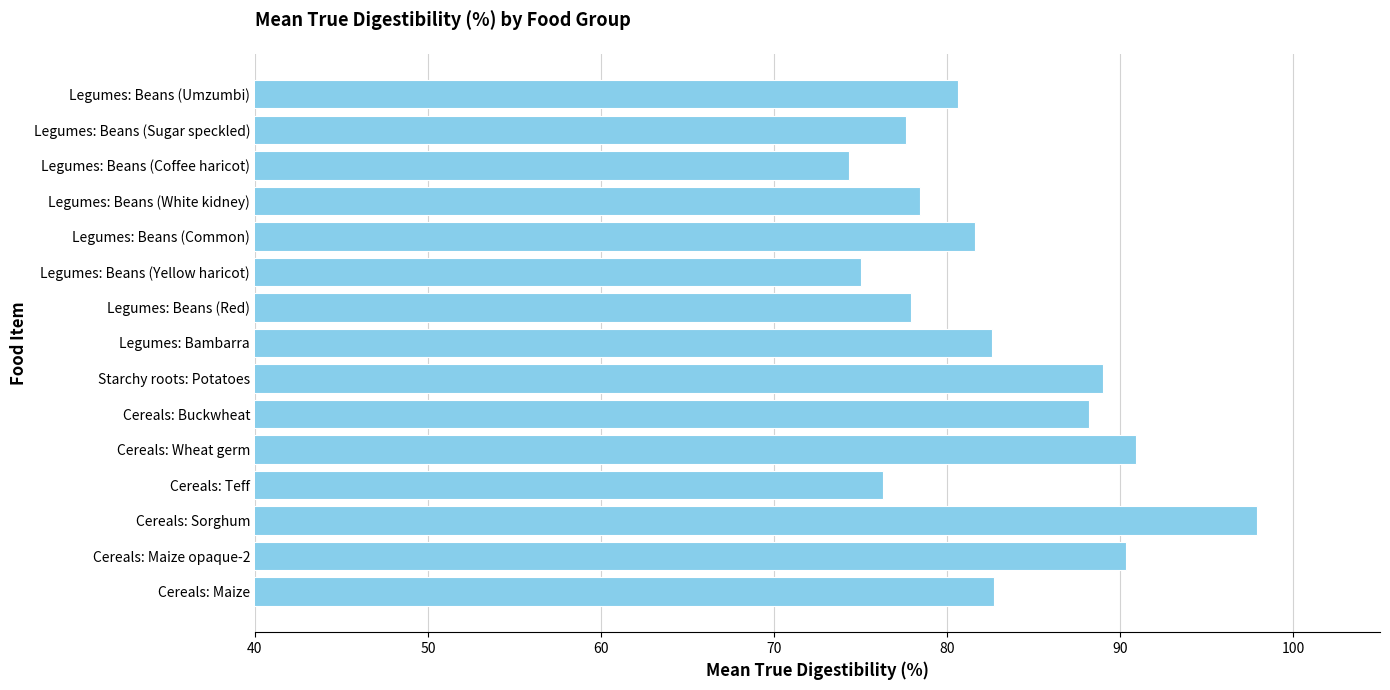

What is the difference between the maximum and second lowest values?

22.9